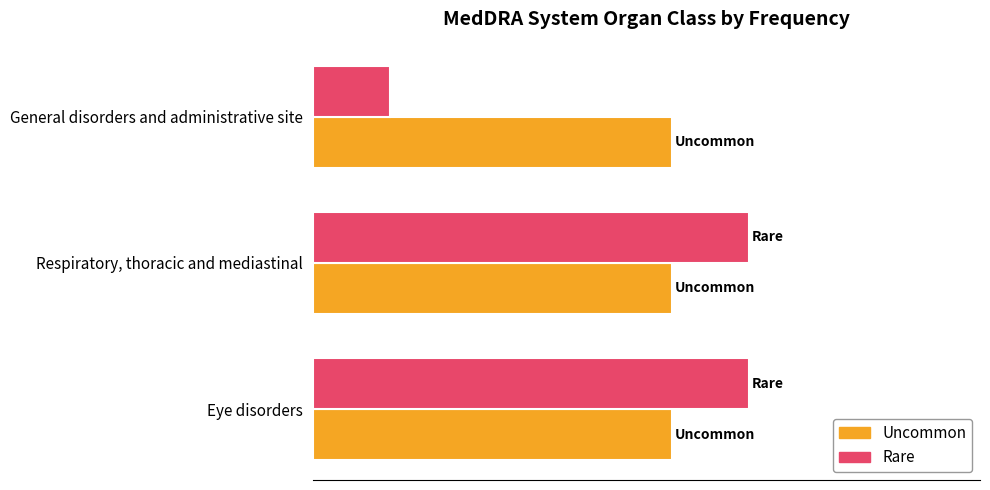

What is the minimum value shown in the chart?

0.3